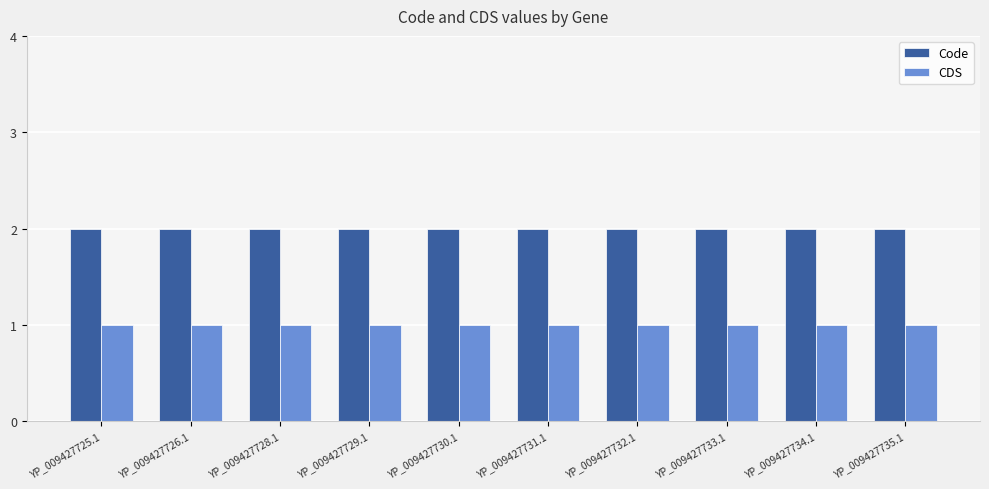

True or false: CDS has a value of 1 at YP_009427735.1.

True